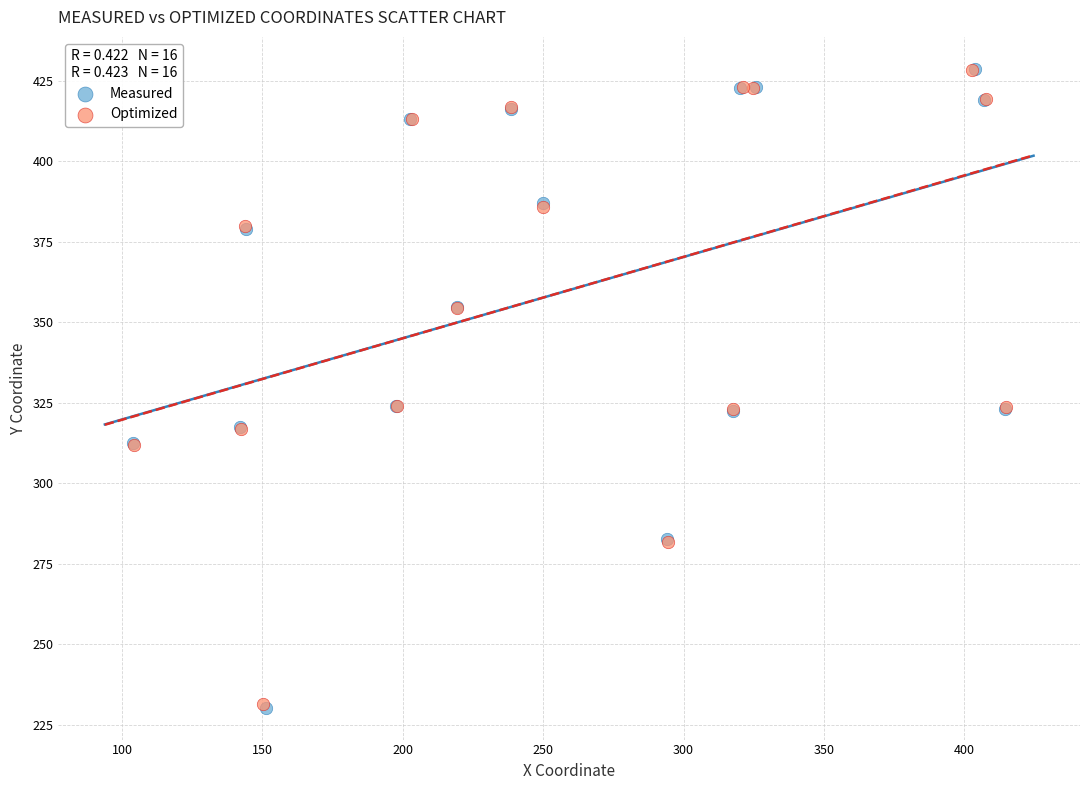

What are all the series names shown in the legend?

Measured, Optimized